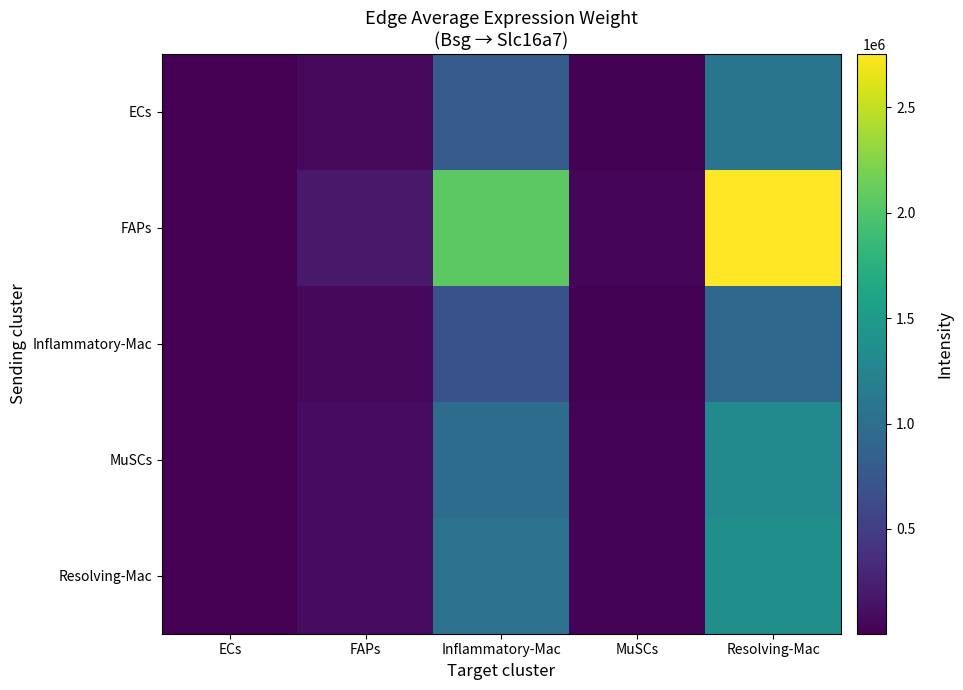

Between ECs and Inflammatory-Mac, which series saw the biggest shift?

FAPs